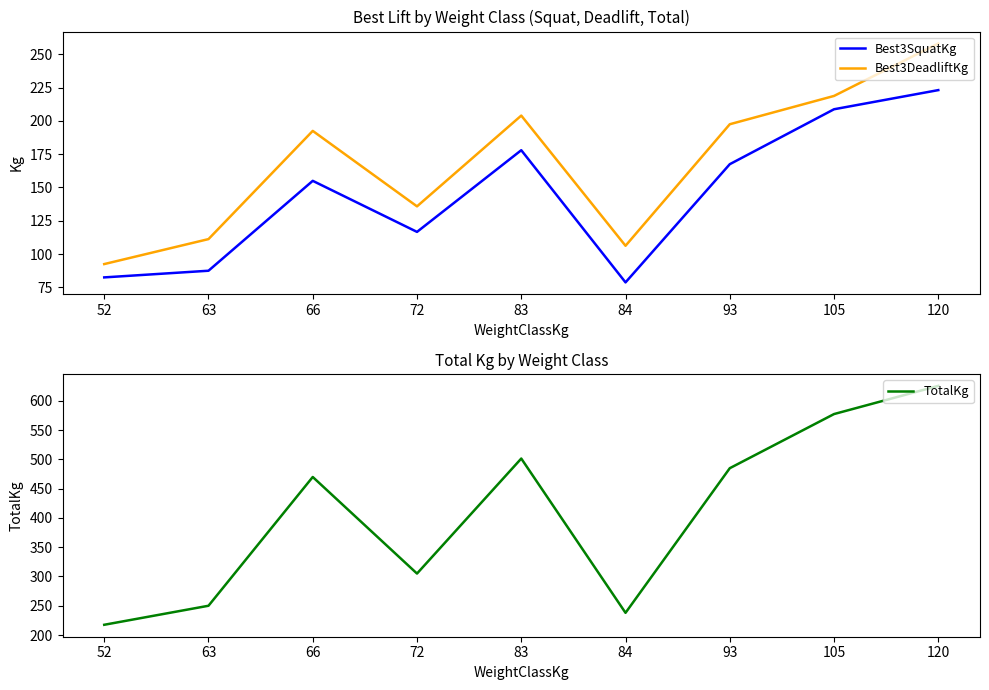

Which series has the largest range (max minus min)?

TotalKg